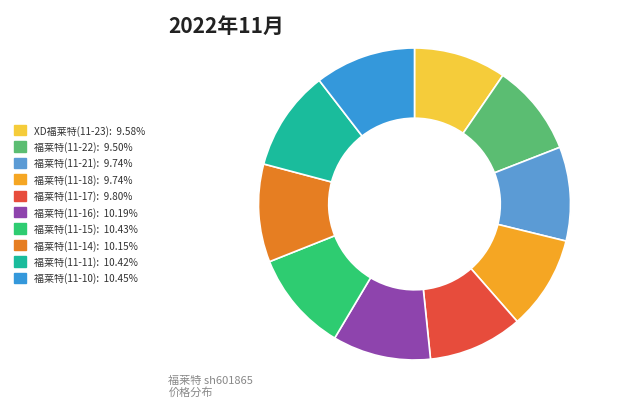

Is there a majority slice in this chart?

No